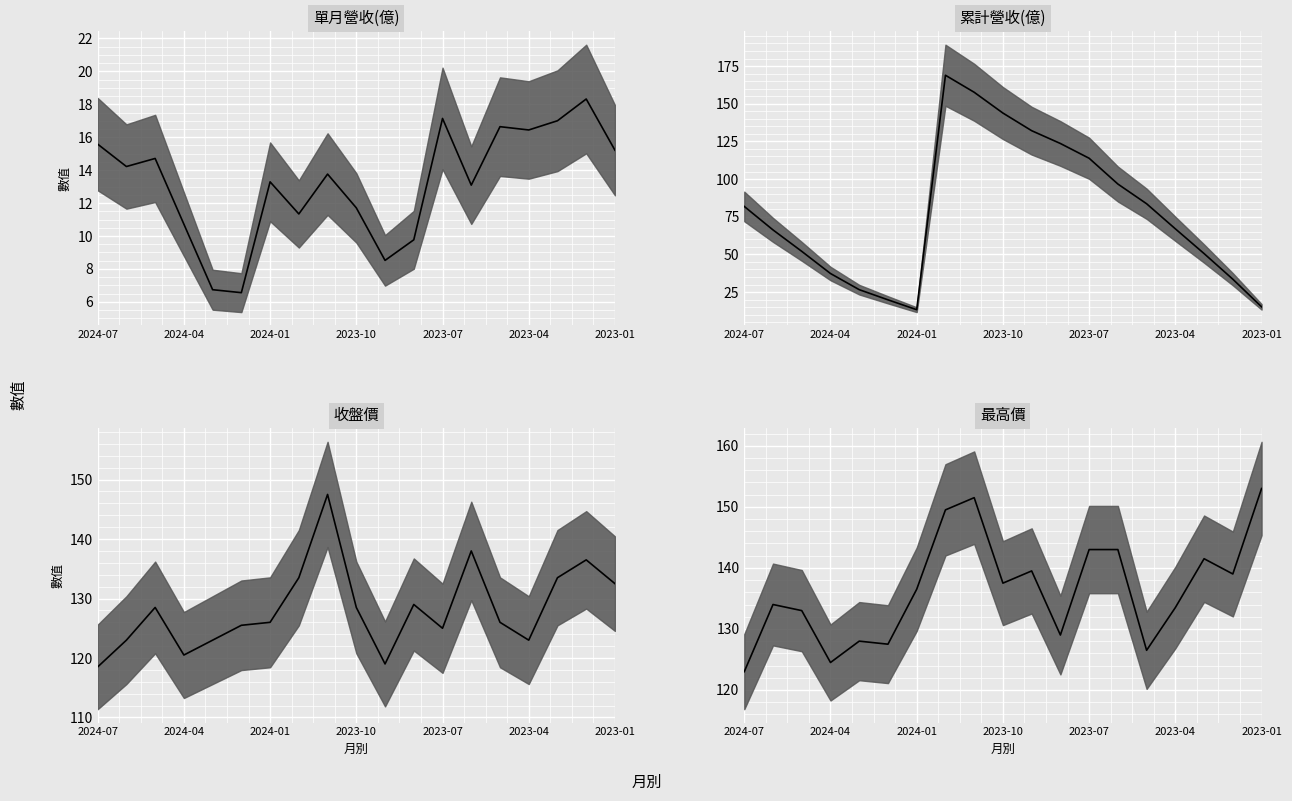

At how many categories does at least one series exceed 142?

6